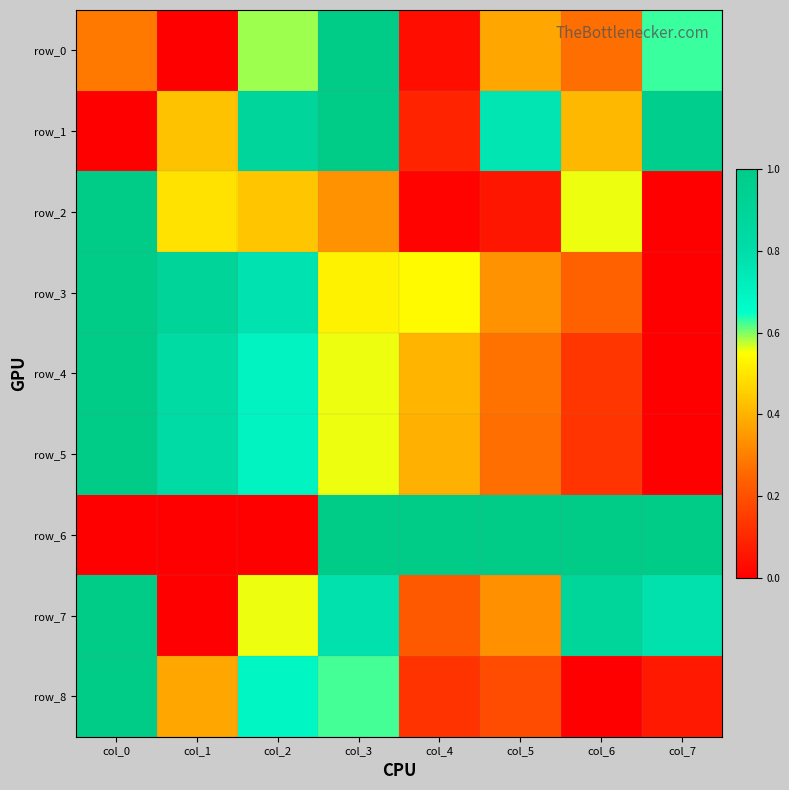

Rank the series at col_5 from lowest to highest value.

row_2, row_8, row_5, row_4, row_7, row_3, row_0, row_1, row_6